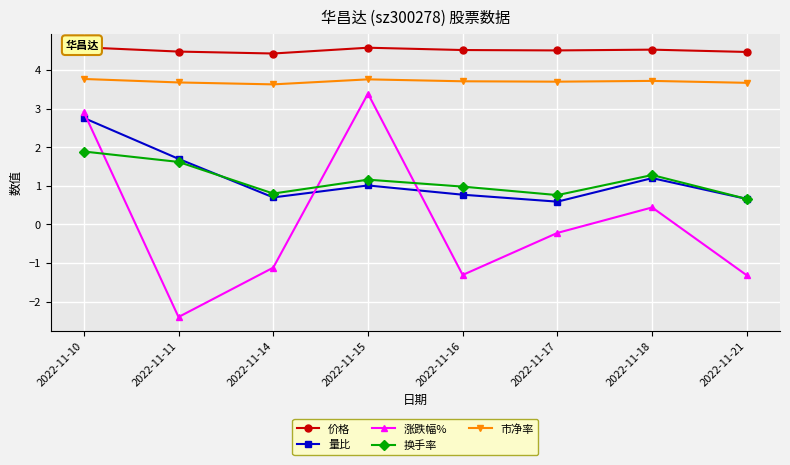

How many interior local peaks does the 量比 series have?

2